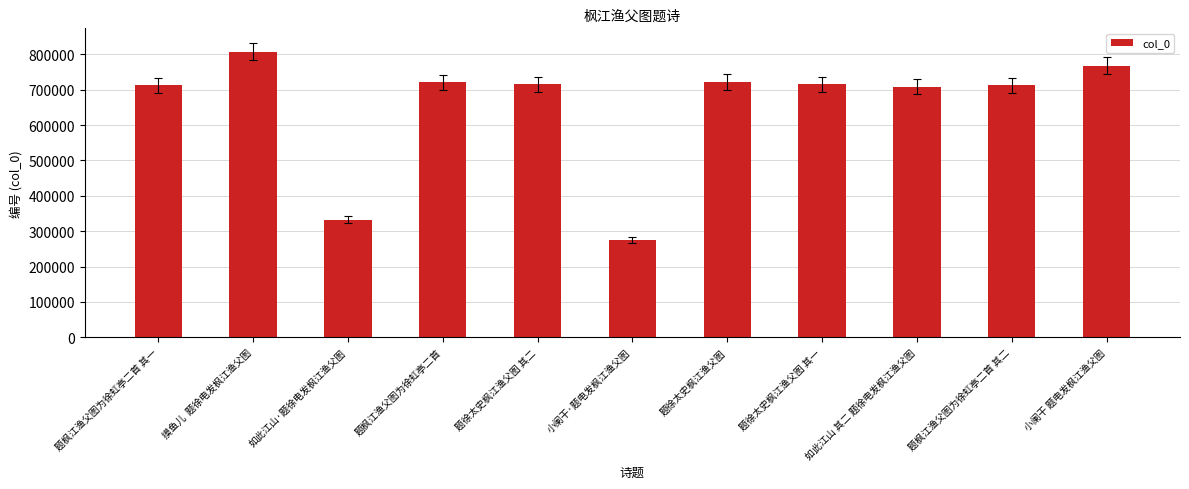

What is the label of the 10th bar from the right?

摸鱼儿  题徐电发枫江渔父图